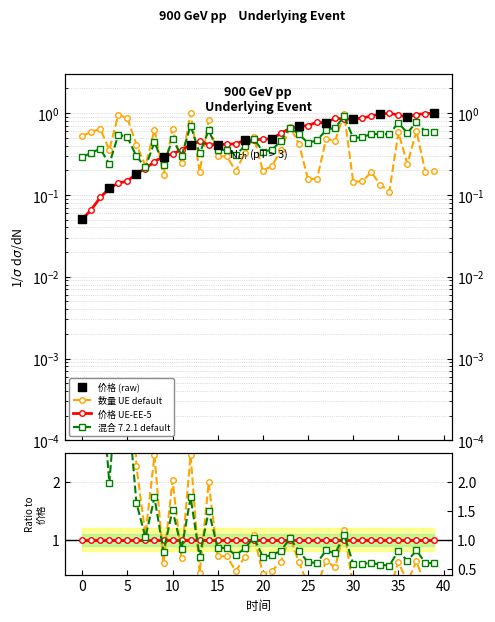

At how many categories does at least one series exceed 0?

40